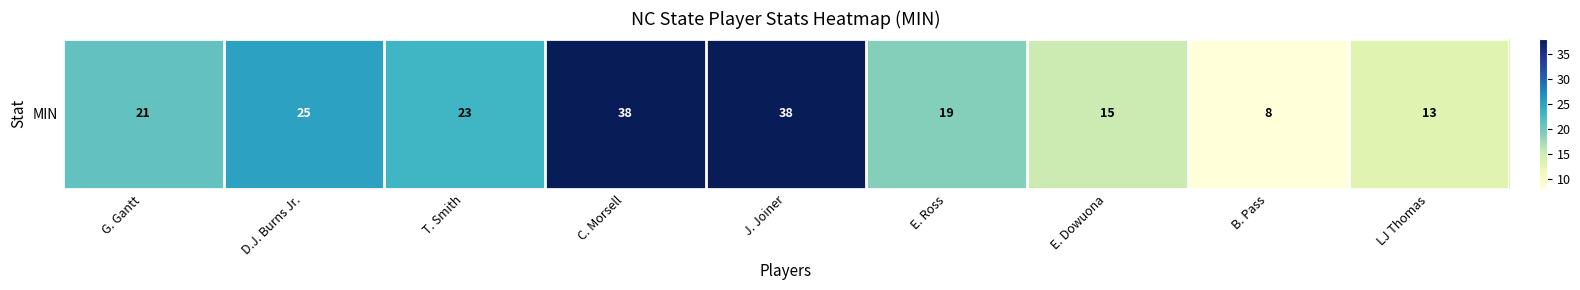

The value at T. Smith is 23. True or false?

True